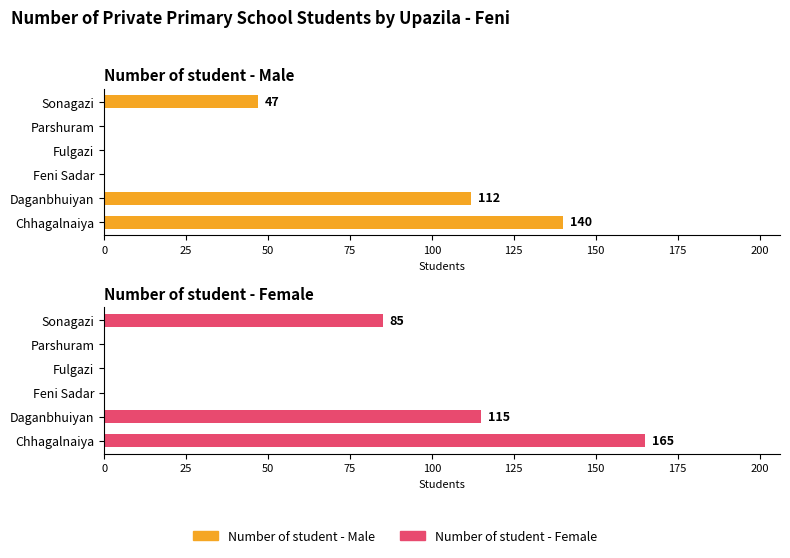

How many positive values does the Number of student - Female series have?

3